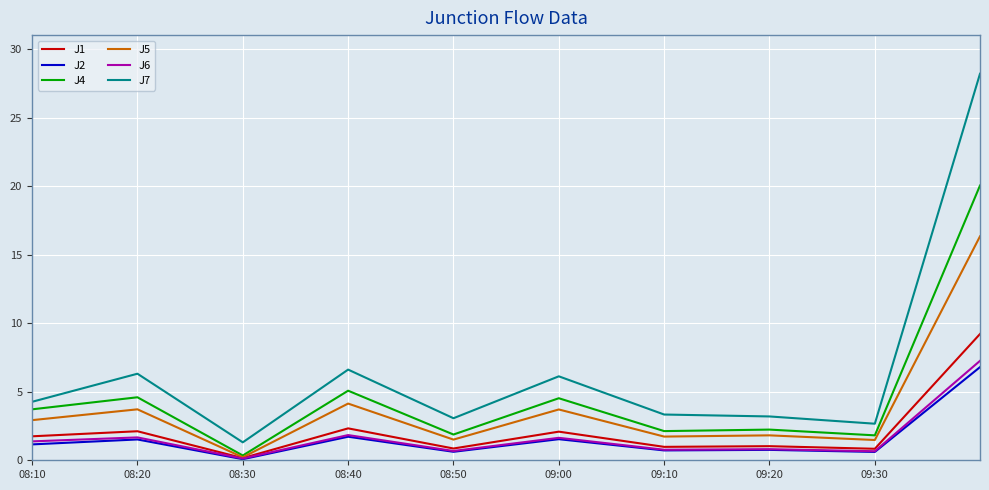

Which series has the widest spread of values?

J7